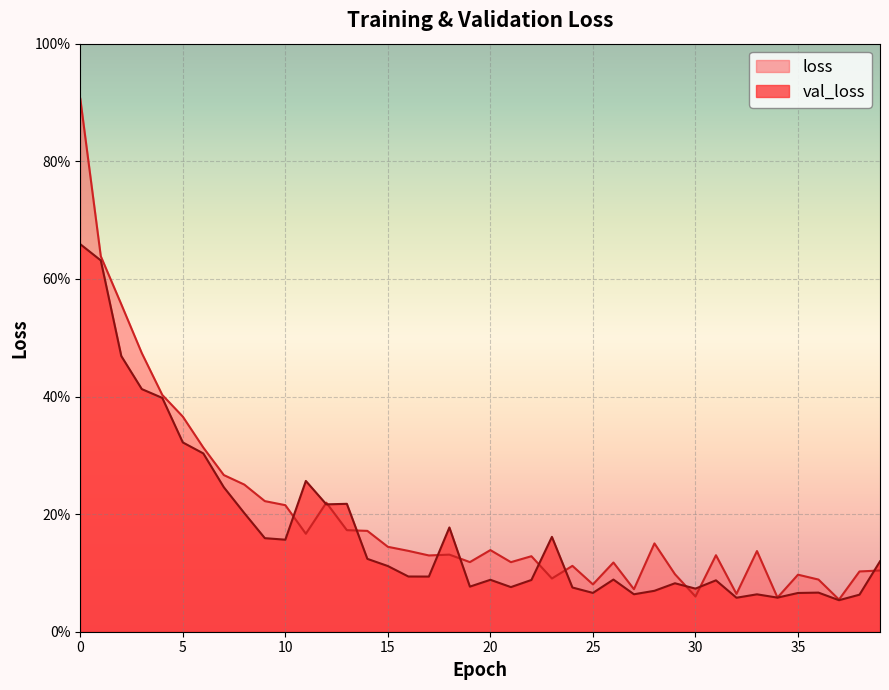

Which series has the widest spread of values?

loss